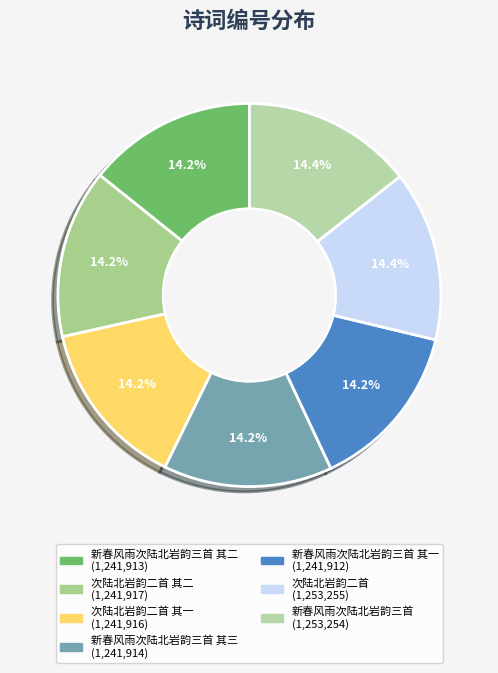

Which slice is the smallest?

新春风雨次陆北岩韵三首 其一